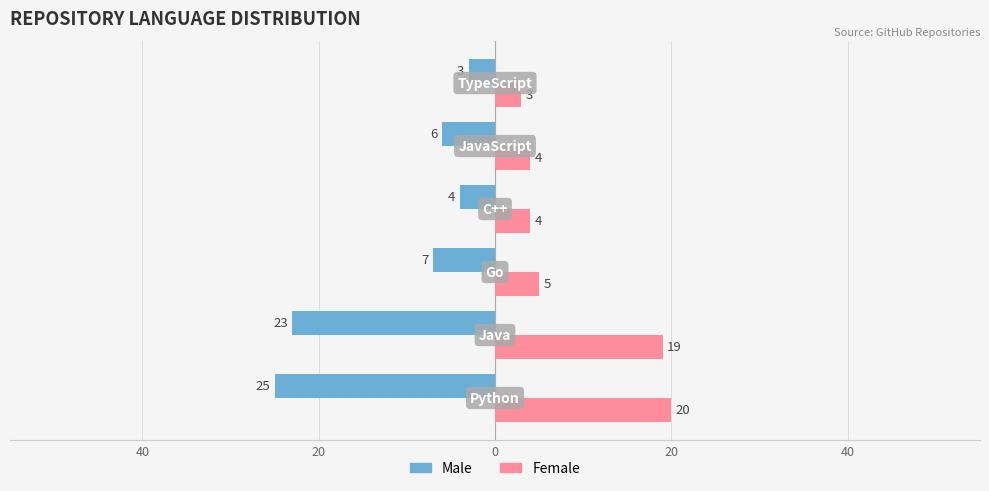

What are all the series names shown in the legend?

Male, Female